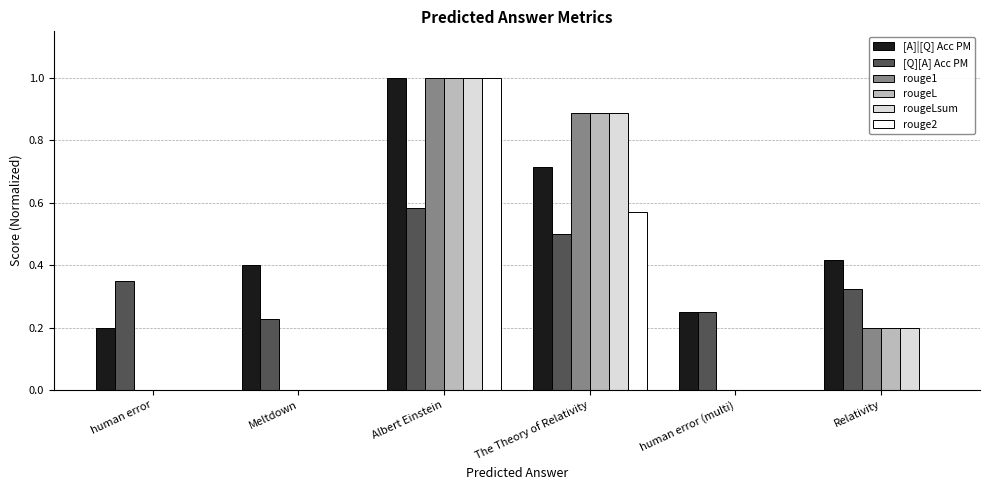

The rouge2 series shows -0.5 at Relativity. True or false?

False